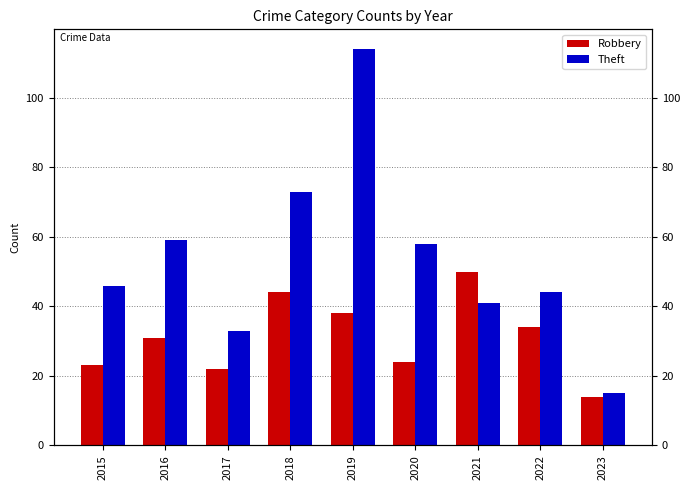

Which series has the largest total across all categories?

Theft